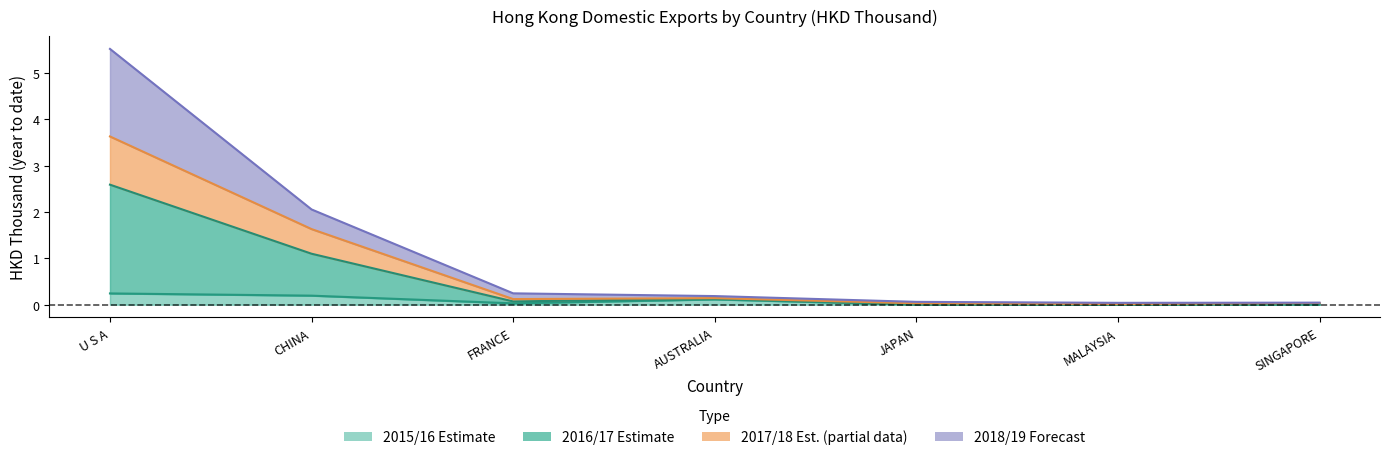

At how many categories does at least one series exceed 3?

1